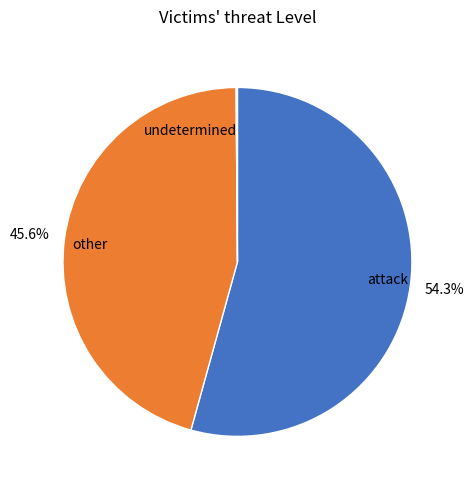

Is there a majority slice in this chart?

Yes